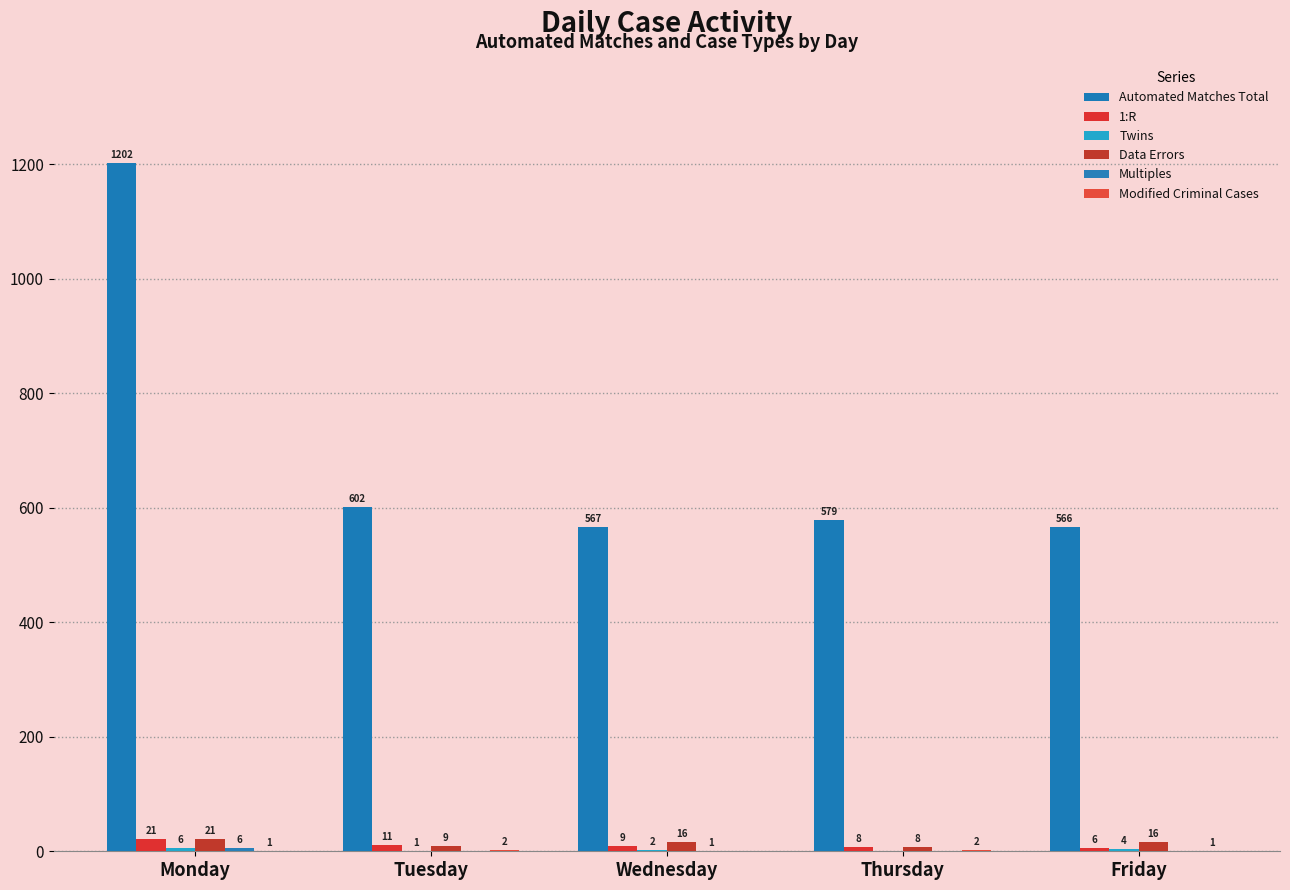

Rank the categories by Multiples value from highest to lowest.

Monday, Wednesday, Tuesday, Thursday, Friday